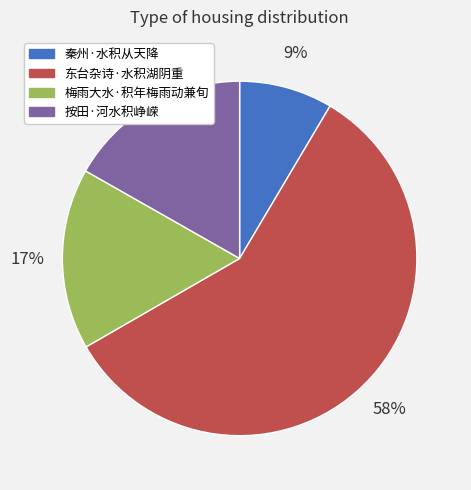

The 秦州·水积从天降 slice represents 9% of the pie. True or false?

True